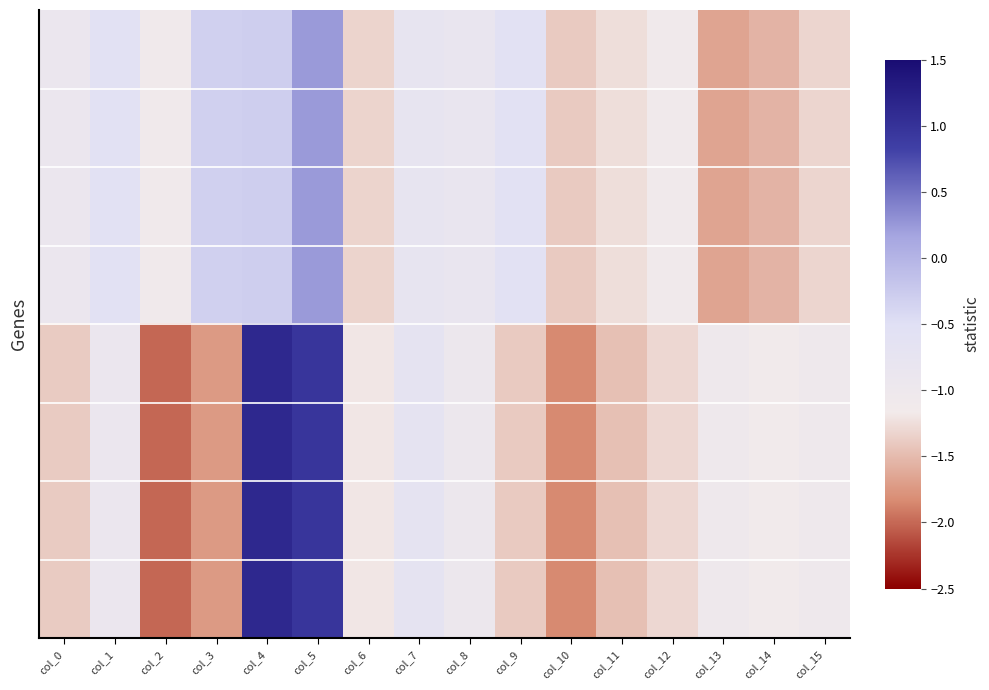

What is the minimum value shown in the chart?

-2.0